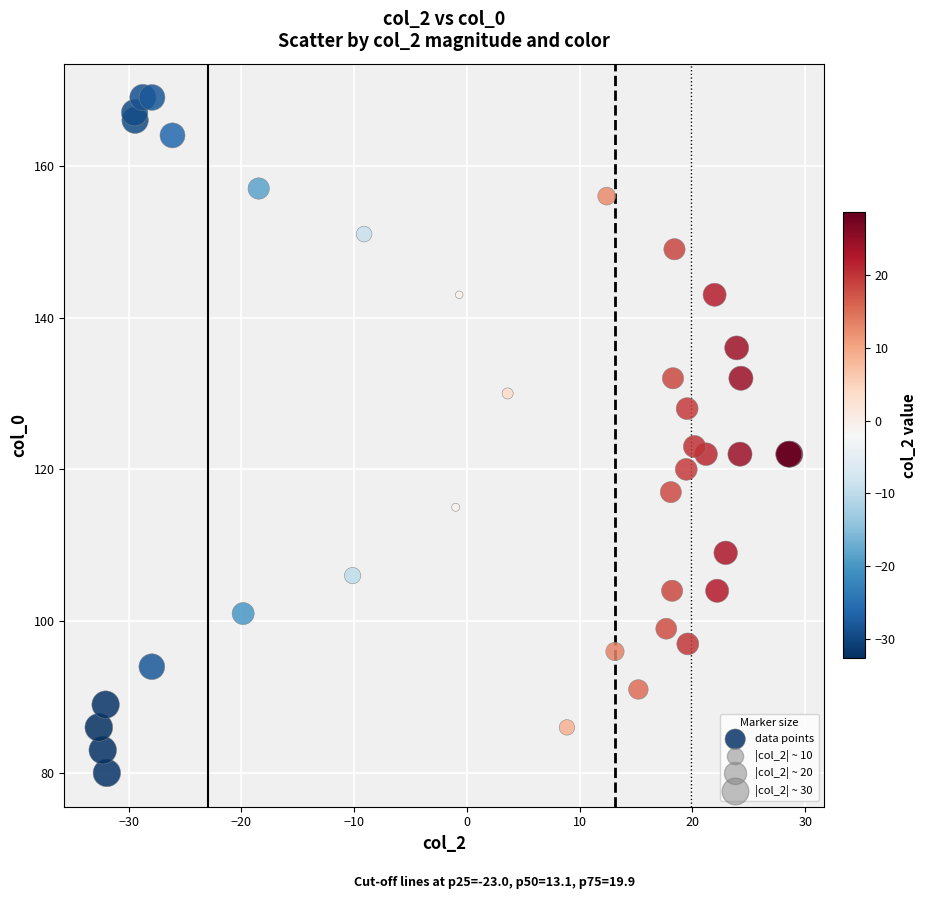

What Y value in the scatter plot is closest to 124?

123